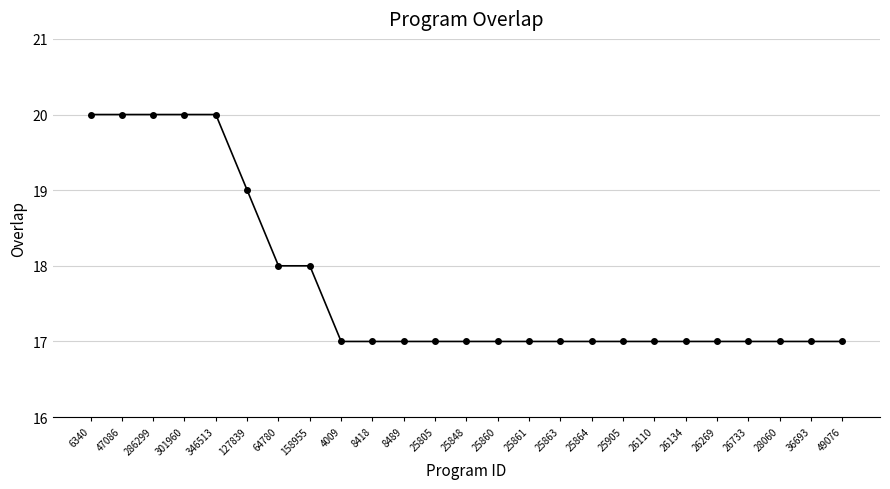

Reading left to right, list all the values displayed in this chart.

6340=20	47086=20	286299=20	301960=20	346513=20	127839=19	64780=18	158955=18	4009=17	8418=17	8489=17	25805=17	25848=17	25860=17	25861=17	25863=17	25864=17	25905=17	26110=17	26134=17	26269=17	26733=17	28060=17	36693=17	49076=17